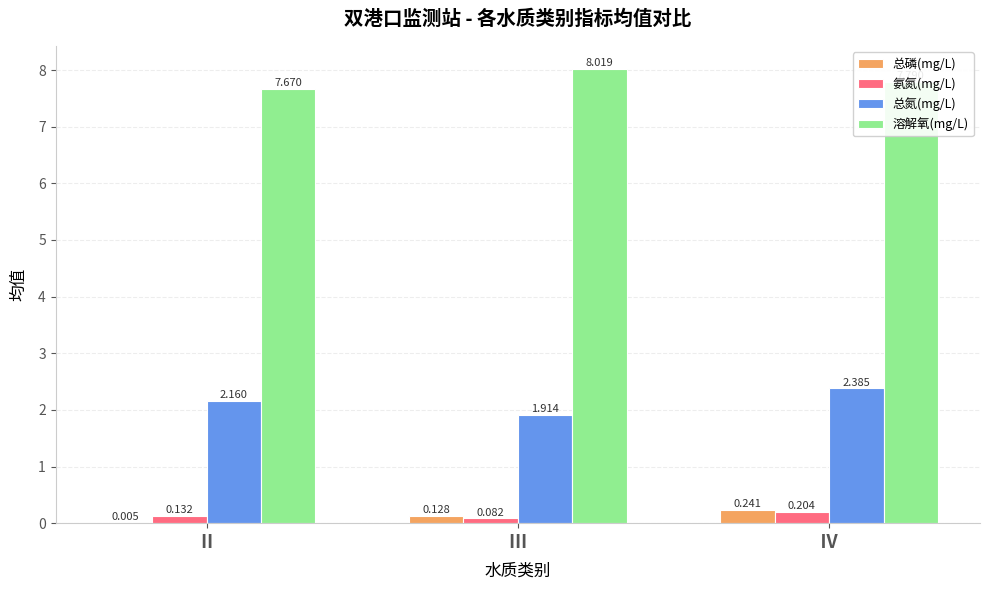

What is the sum of all 氨氮(mg/L) values?

0.4